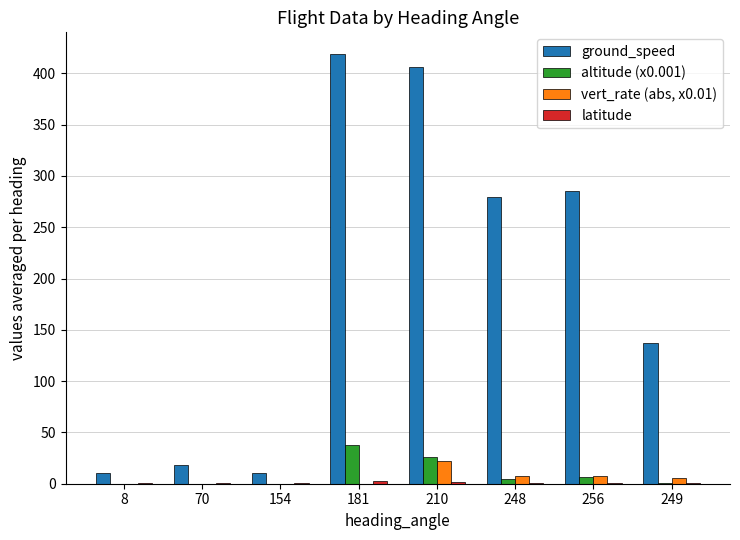

Is the value of ground_speed at 8 greater than the value of vert_rate (abs, x0.01) at 210?

No